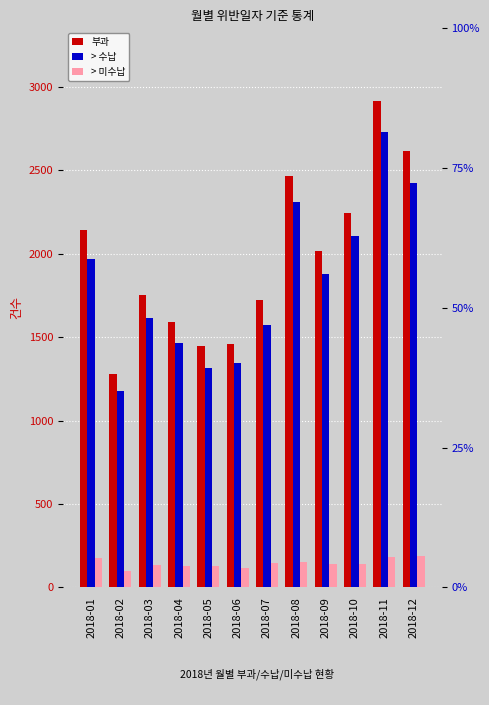

What is the value of the 부과 bar at the 2nd from the left?

1280